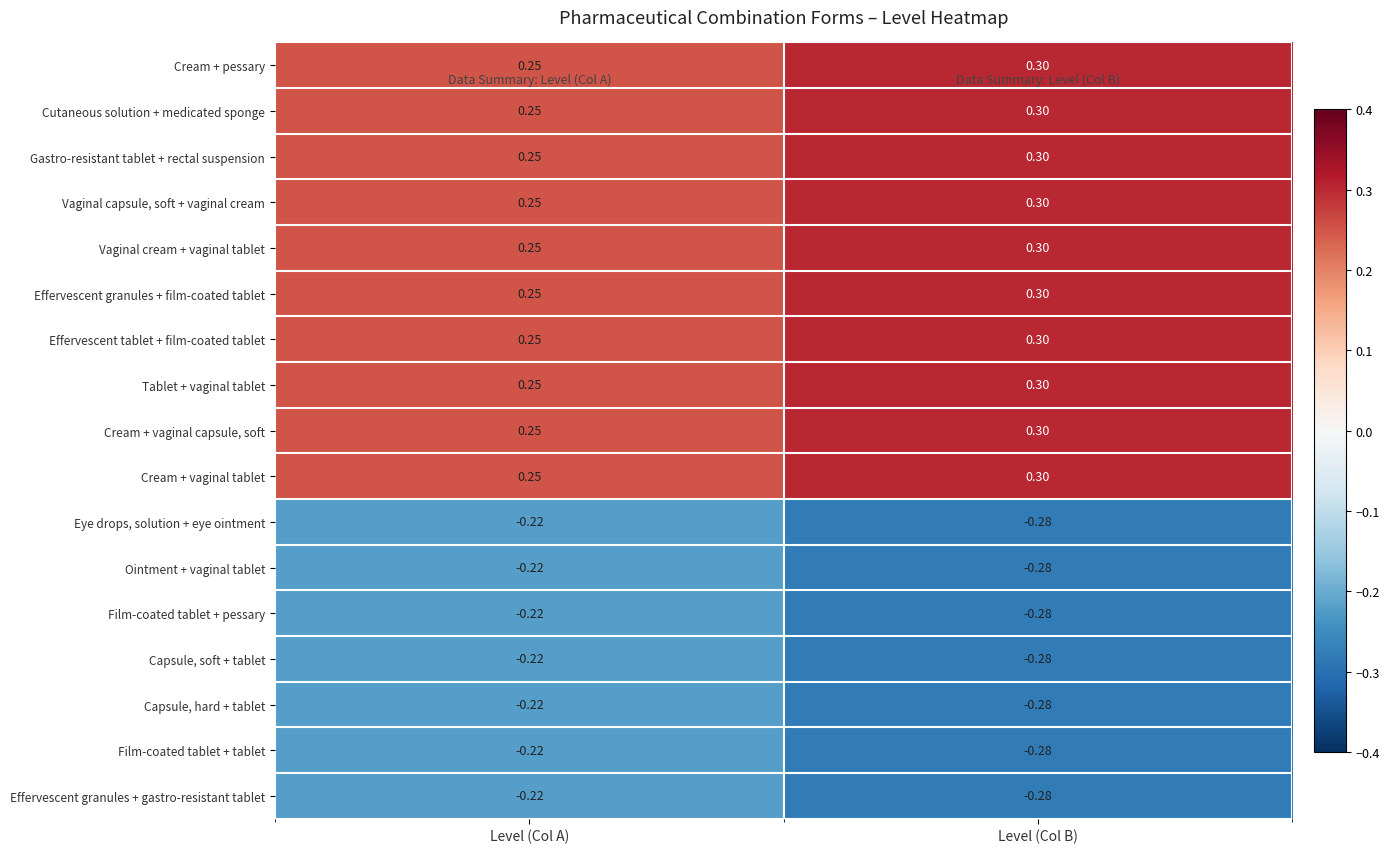

Where is Ointment + vaginal tablet nearest to the value 0?

Level (Col A)